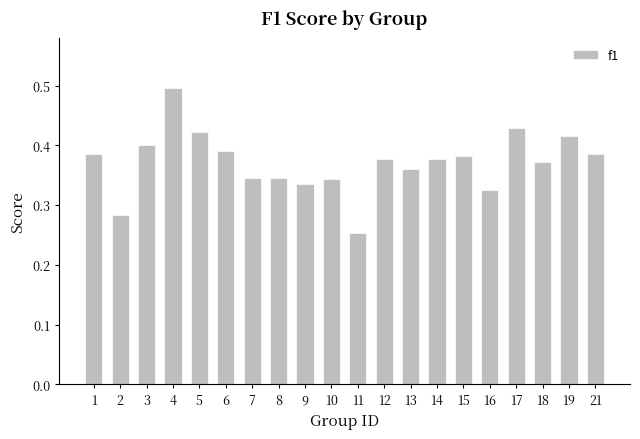

Between 13 and 17, which is larger?

17